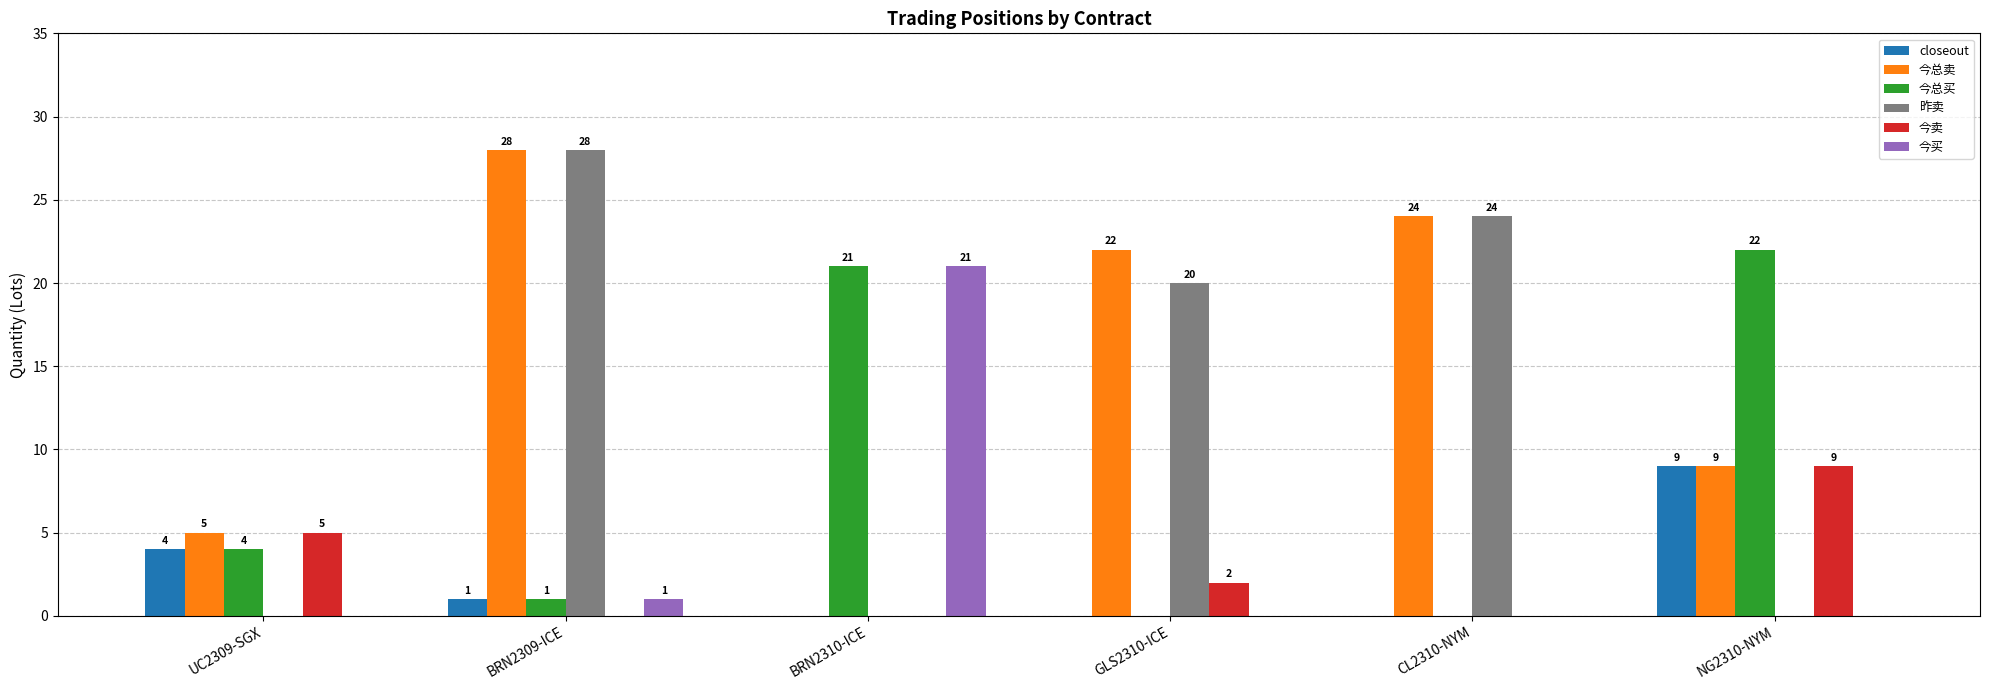

Which series changed the most between UC2309-SGX and CL2310-NYM?

昨卖